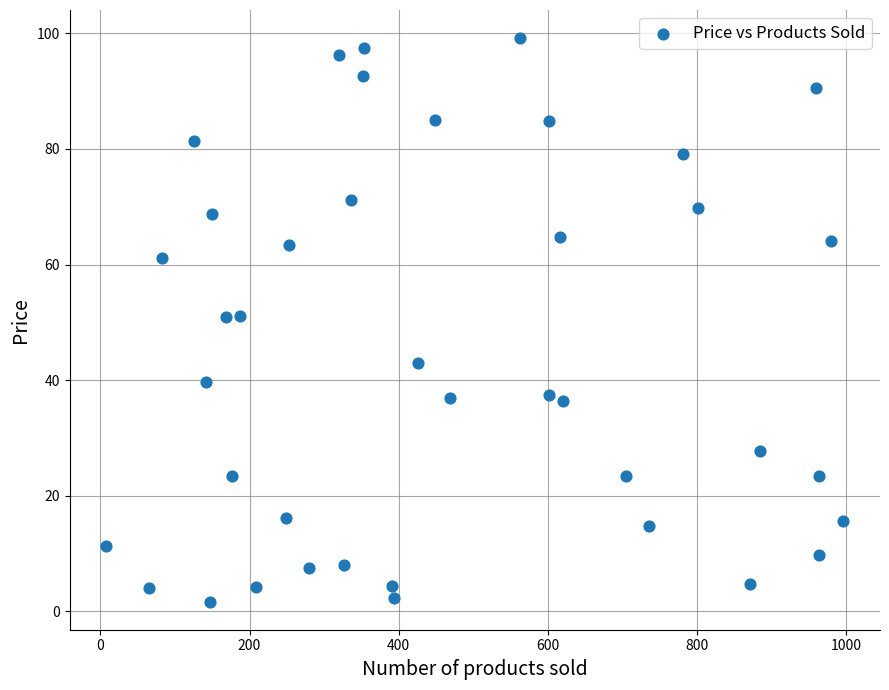

What is the range of Y values (max minus min)?

97.5